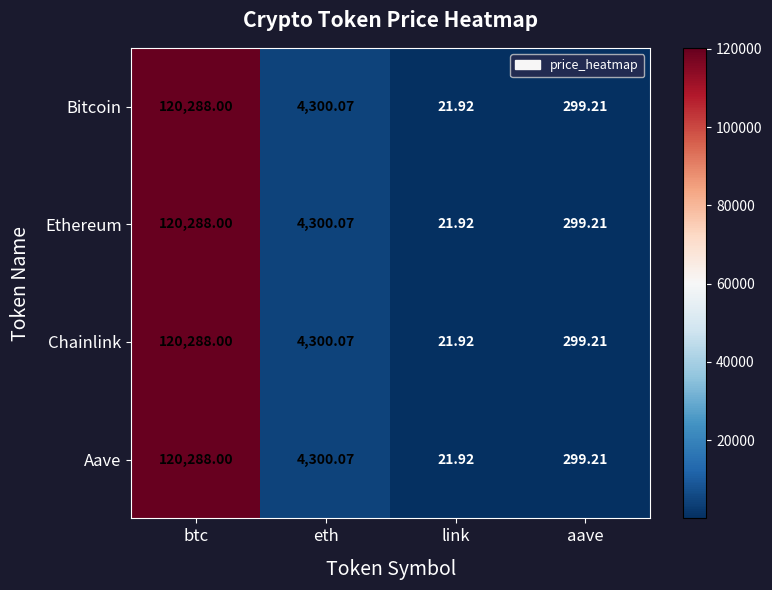

At which label does Chainlink reach its peak?

btc